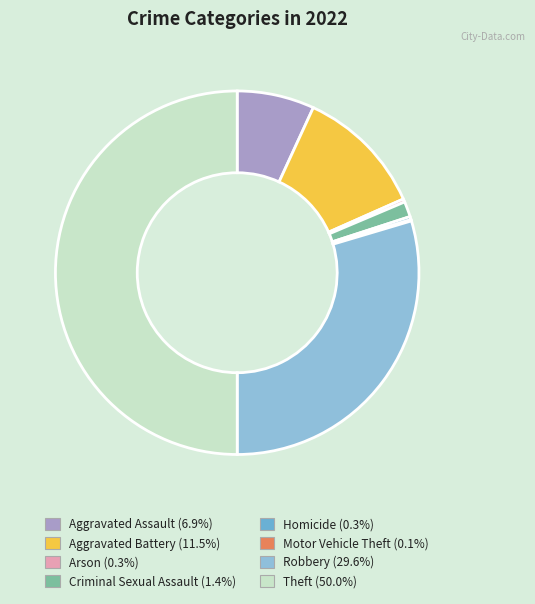

Is the sum of Arson and Homicide greater than half?

No